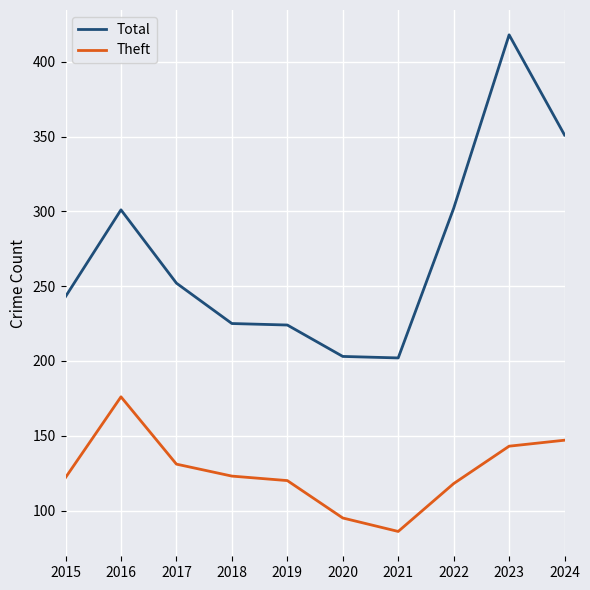

What is the difference between the highest and lowest values at 2018?

102